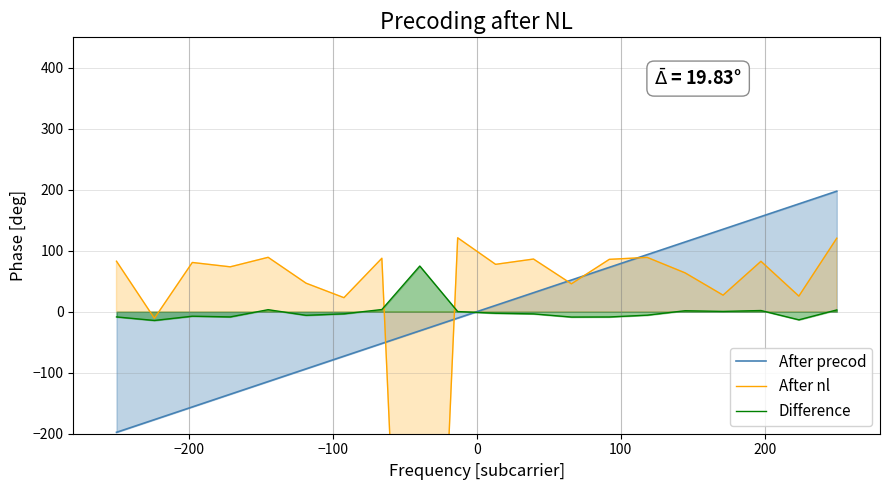

How many intersections are there between After precod and Difference?

1